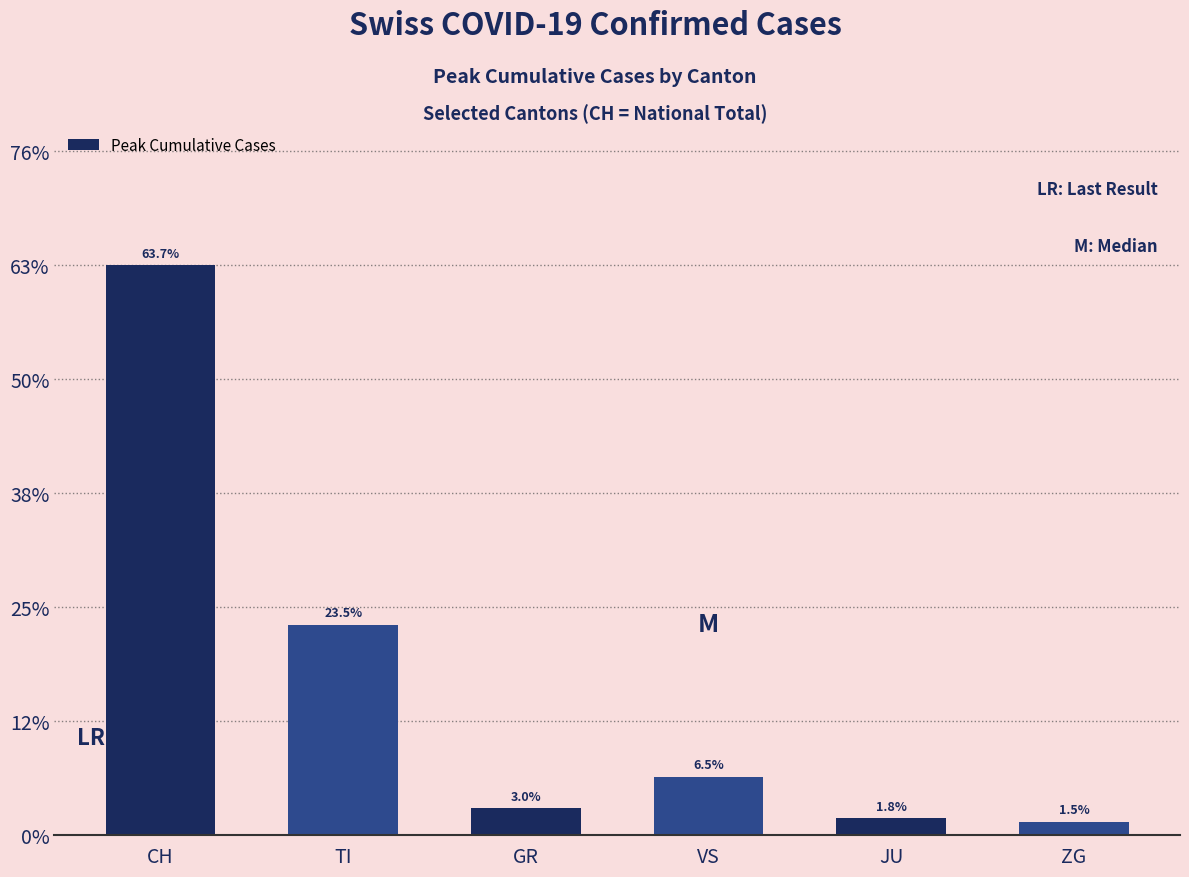

Are the bars horizontal?

No